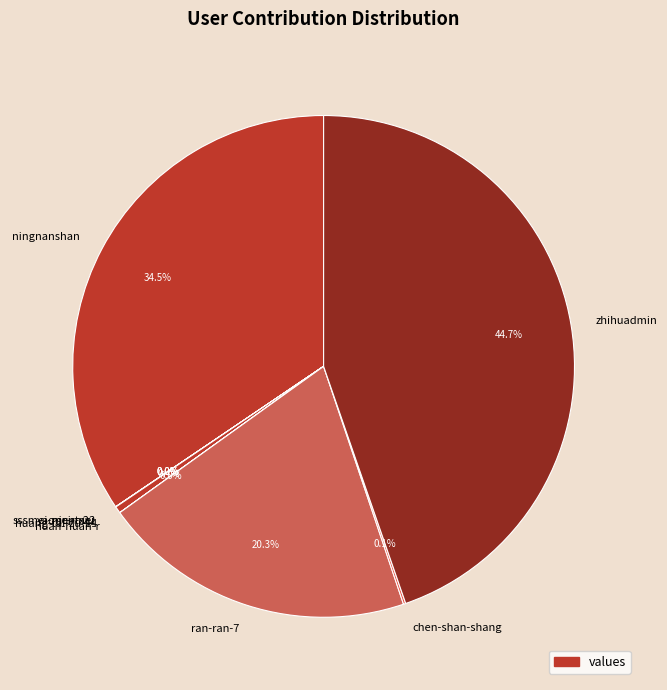

Which slice is the largest?

zhihuadmin